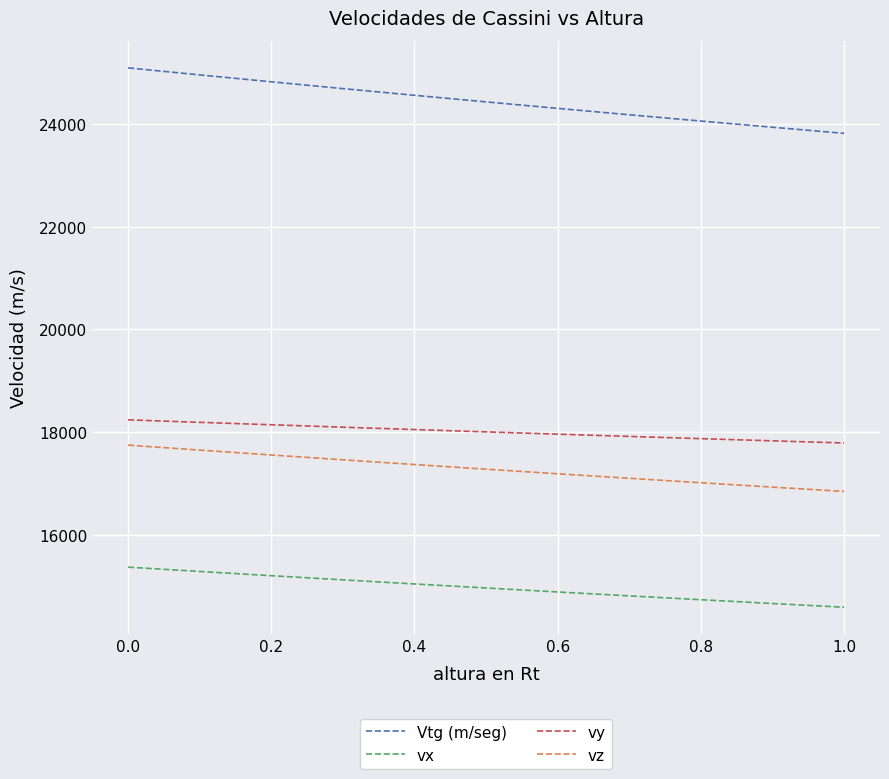

True or false: Vtg (m/seg) and vx cross at least once.

False